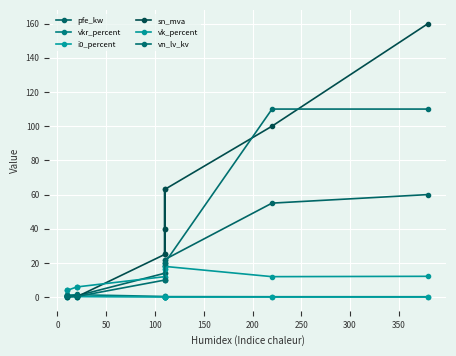

True or false: vkr_percent and i0_percent cross at least once.

False